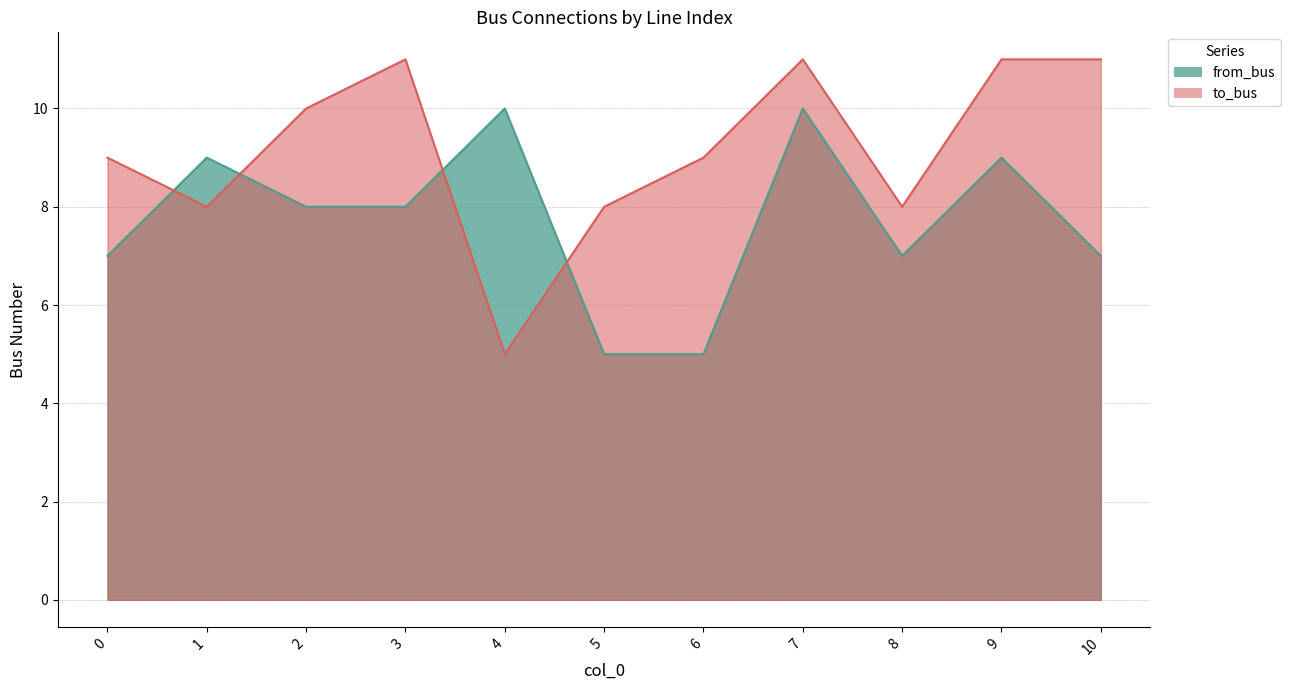

Which series changed the most between 1 and 4?

to_bus